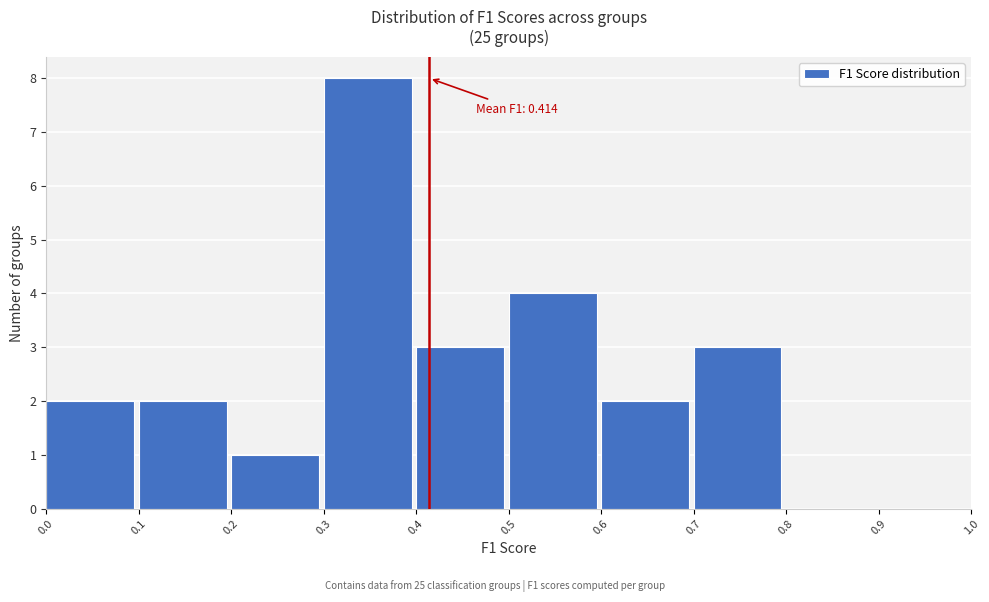

Over which range of the x-axis is the bar tallest?

0.3 to 0.4